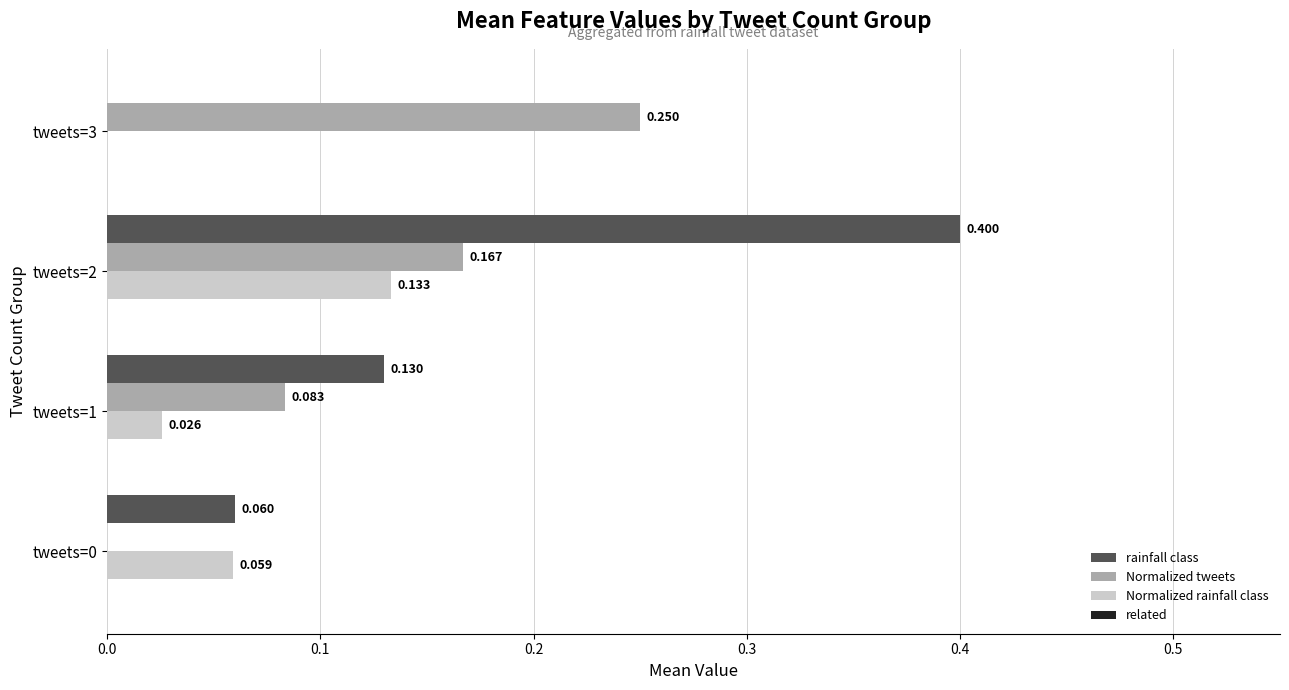

At which category is the sum across all series the highest?

tweets=2